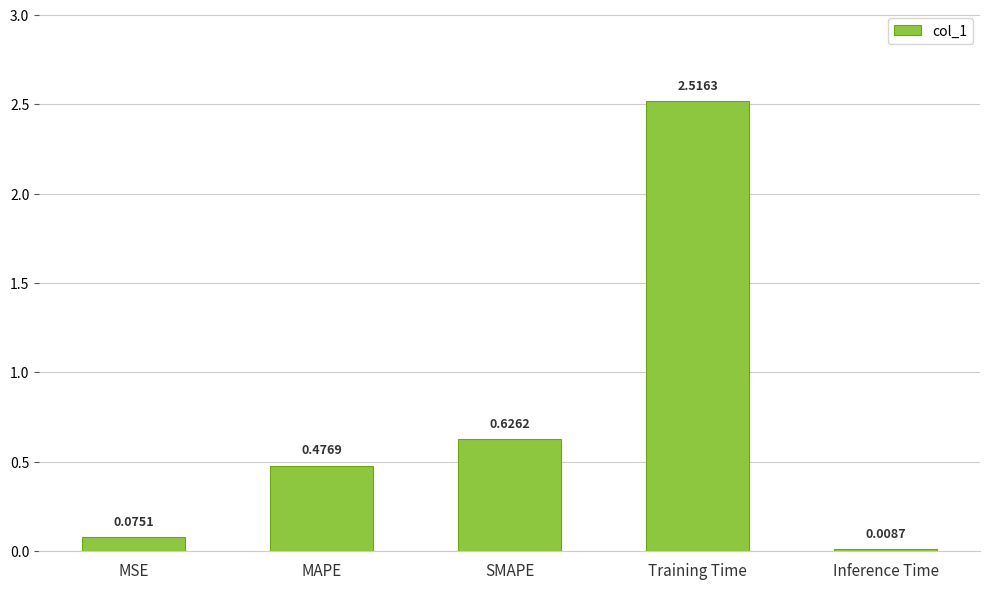

Approximately how many times larger is the value at MAPE compared to Training Time?

0.2